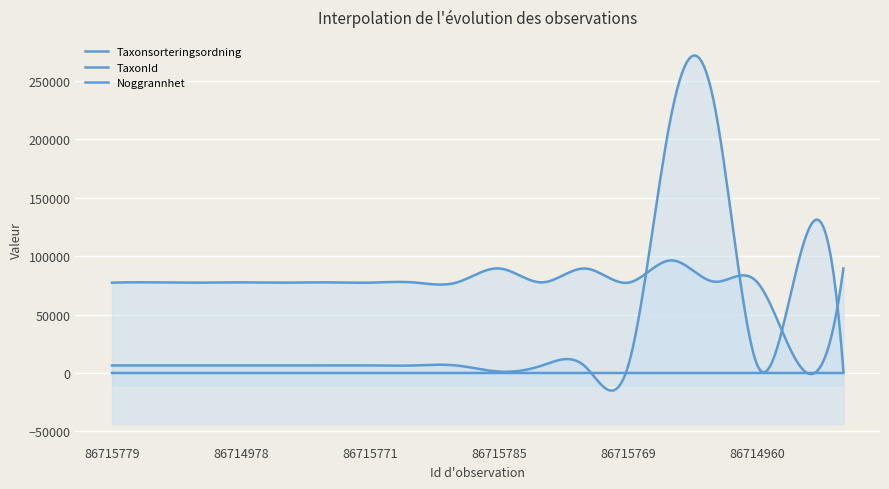

What is the label of the 3rd point from the left?

86715778